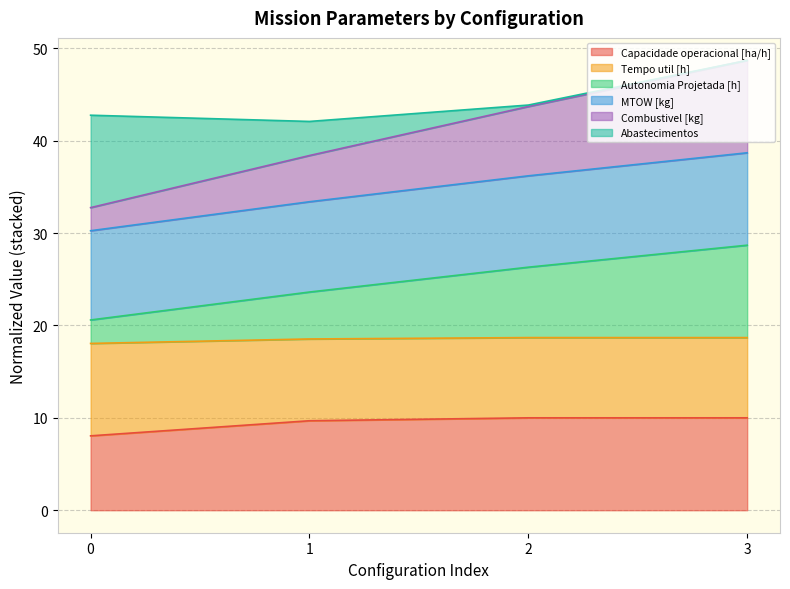

At which category is the sum across all series the highest?

3